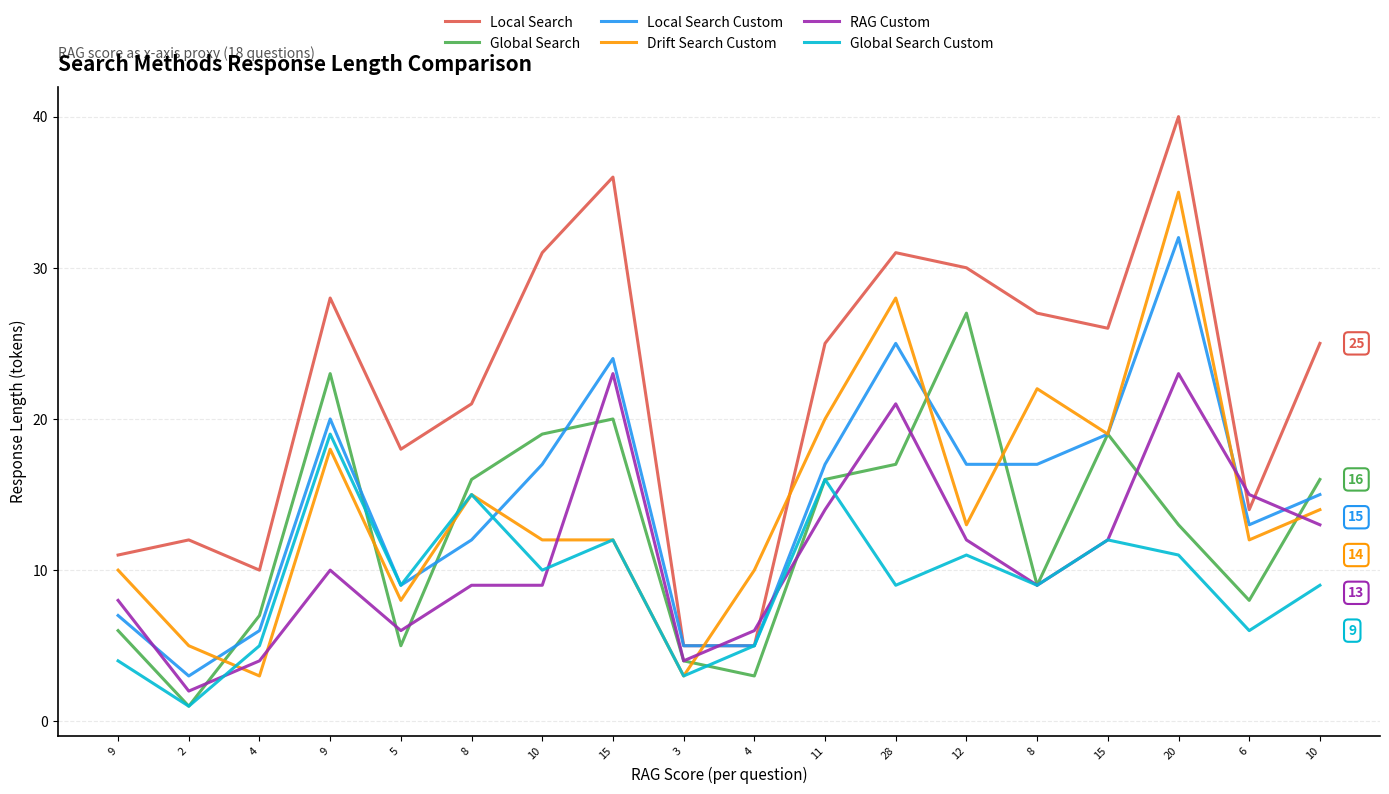

Which has a higher value, 11 or 28?

28